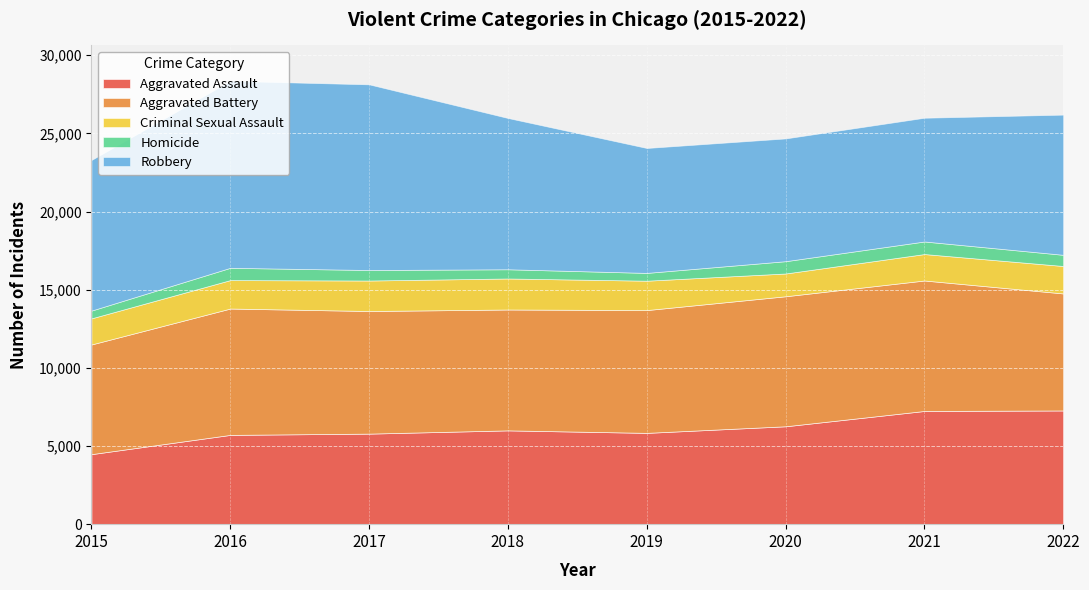

At which label is Aggravated Battery closest to 7683?

2018